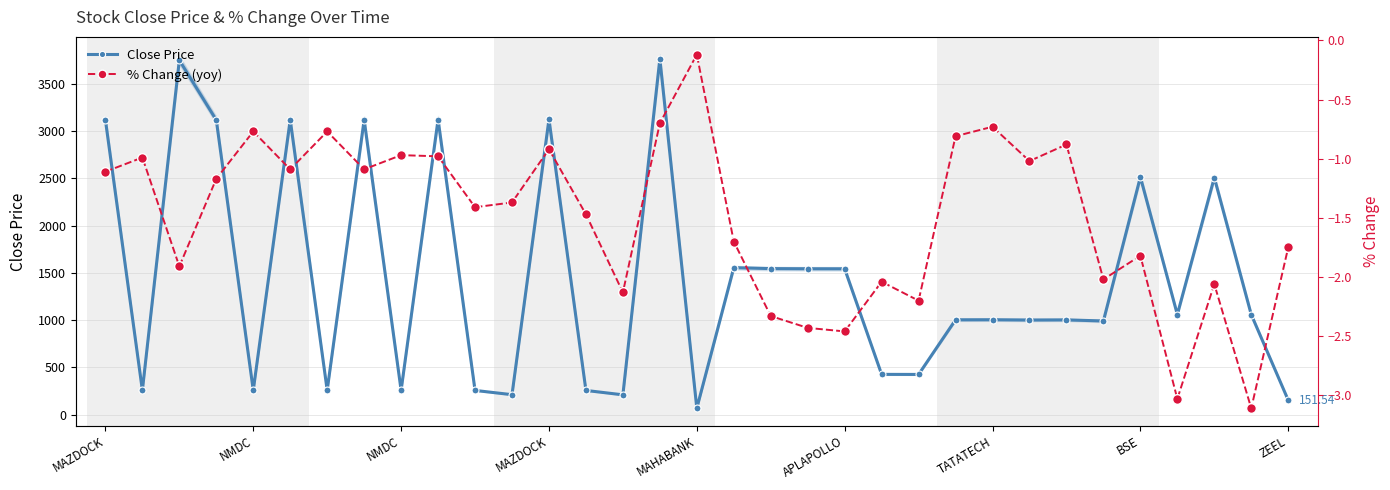

Is the value of % Change (yoy) at MAZDOCK greater than the value of Close Price at BSE?

No